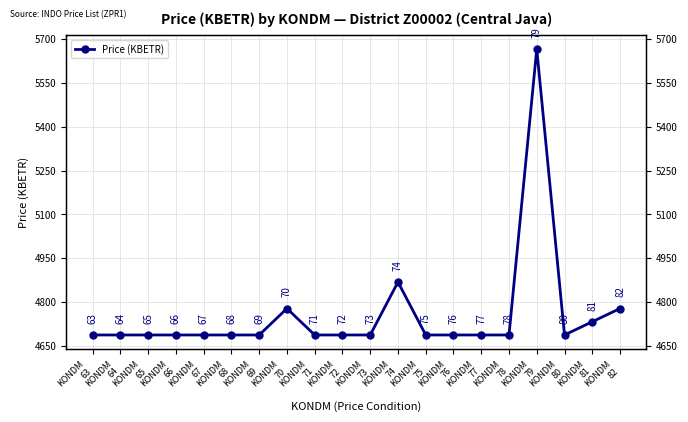

What is the average value?

4756.6